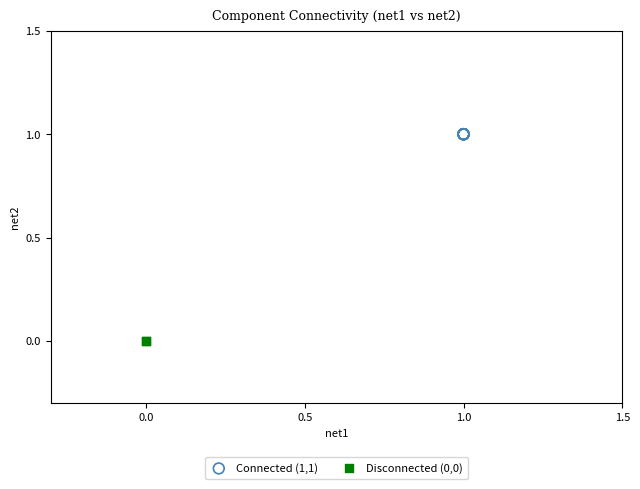

Which series reaches the minimum Y coordinate?

Disconnected (0,0)